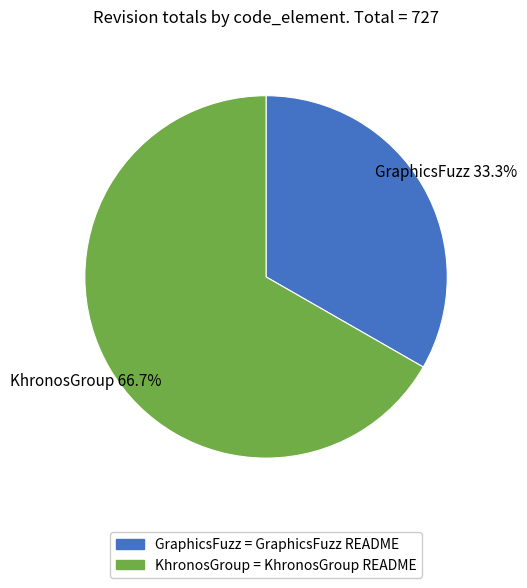

To the nearest percent, what is the difference between the GraphicsFuzz and KhronosGroup slice percentages?

33%